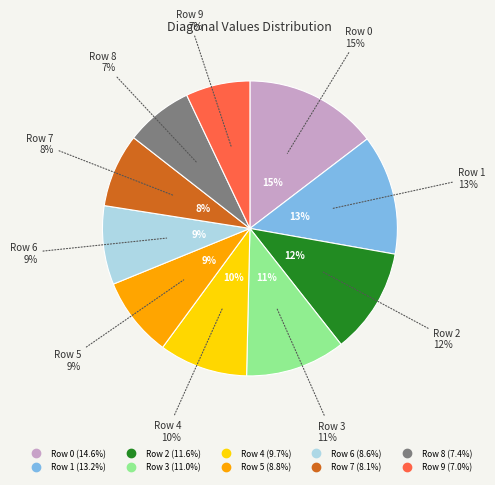

To the nearest percent, what is the difference between the largest and smallest slice percentages?

8%